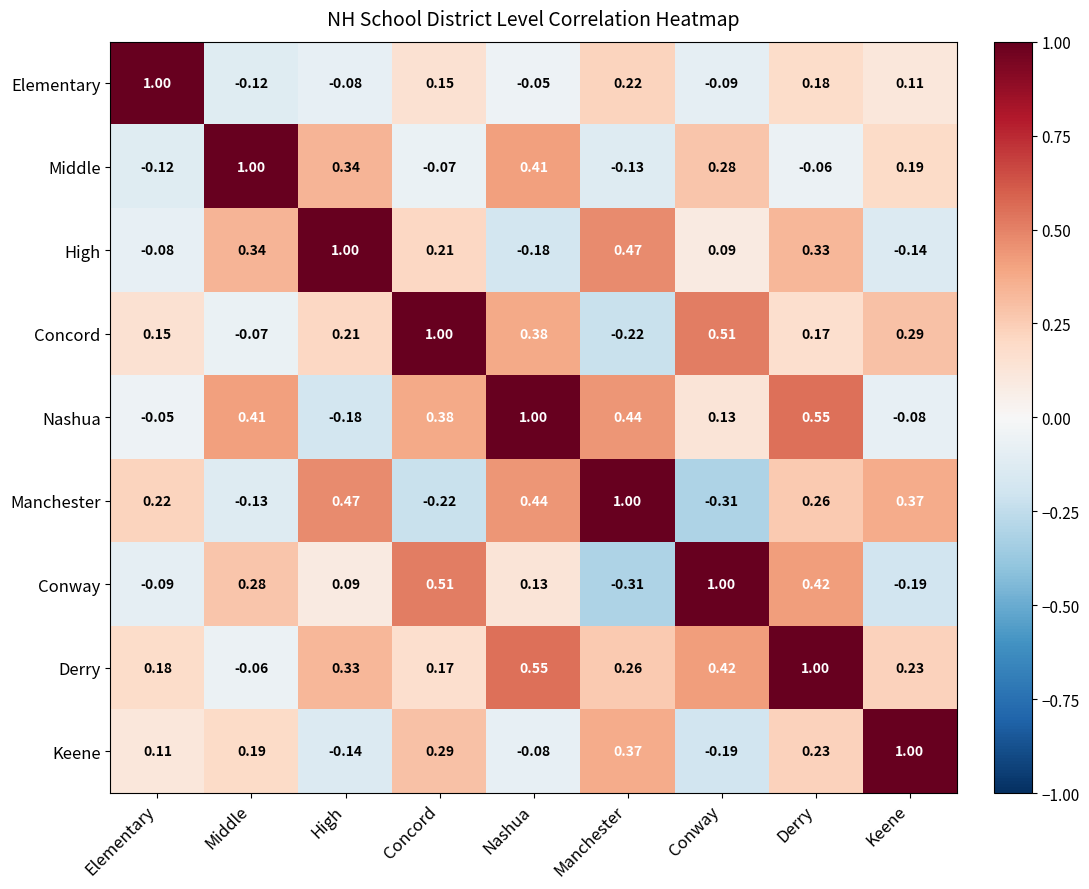

List the labels in order of Elementary value, largest first.

Elementary, Manchester, Derry, Concord, Keene, Nashua, High, Conway, Middle